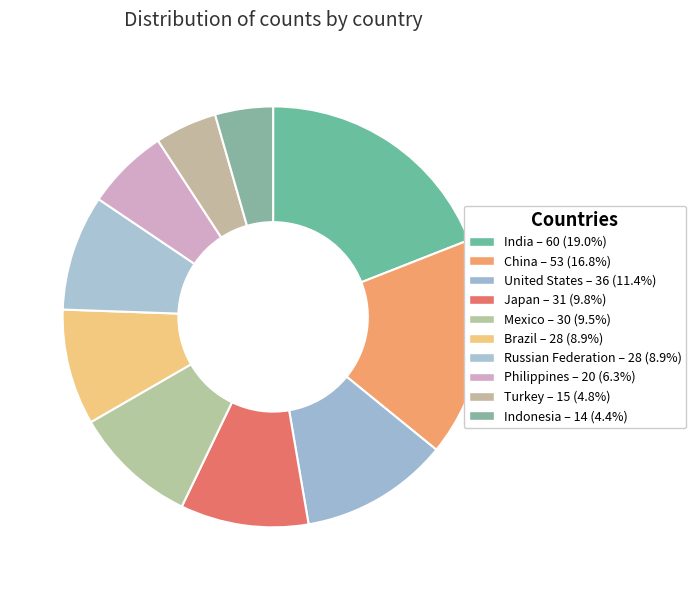

What percentage is the Indonesia slice, to the nearest percent?

4%